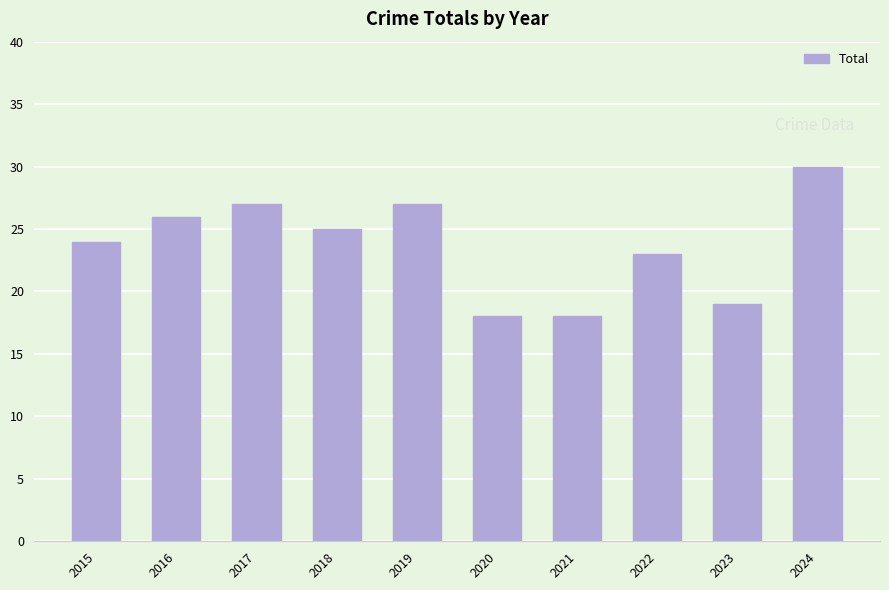

Where does the data first go above 25?

2016